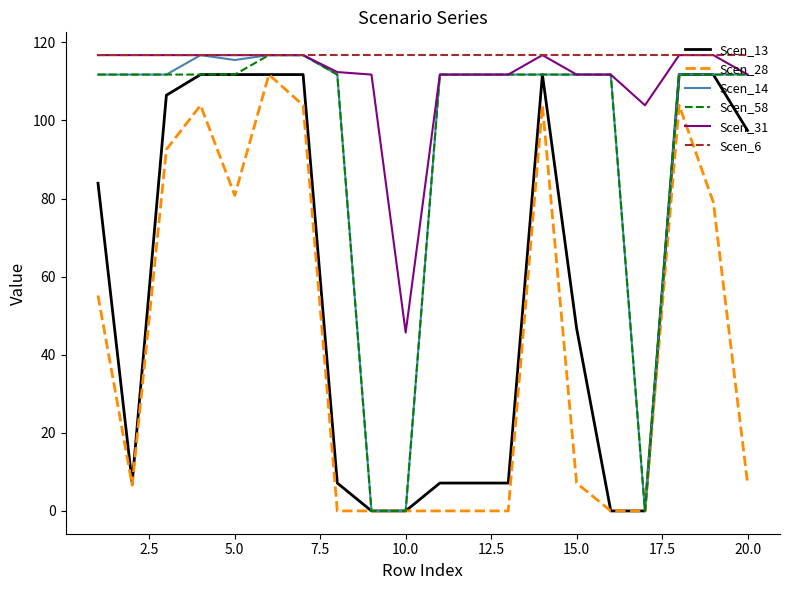

What is the highest value of the Scen_14 series?

116.7